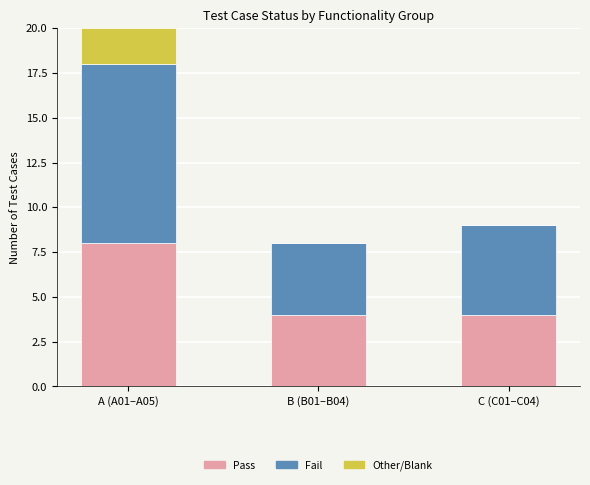

At which category is the sum across all series the highest?

A (A01–A05)